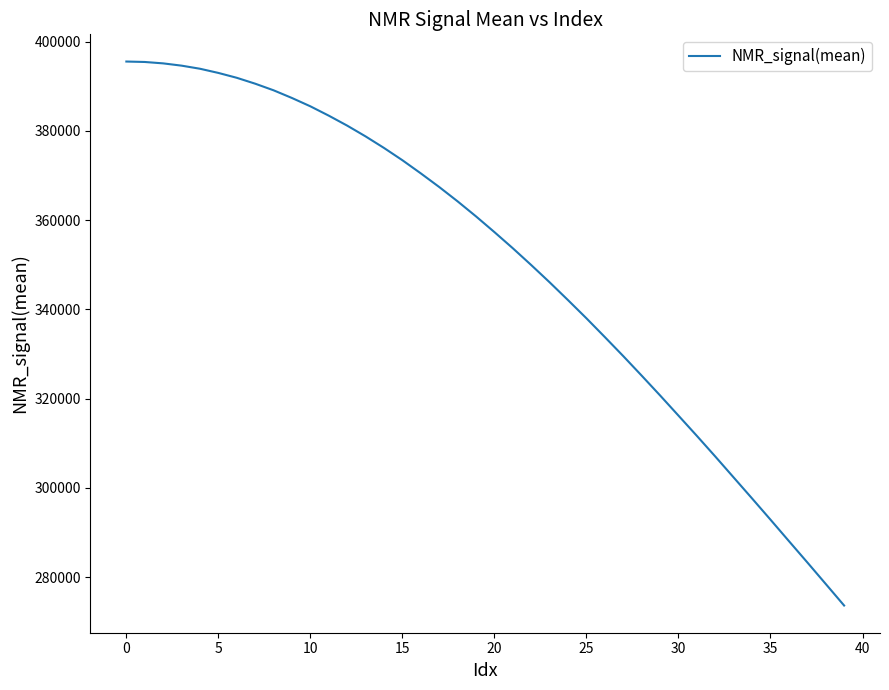

What is the minimum value shown in the chart?

273630.1